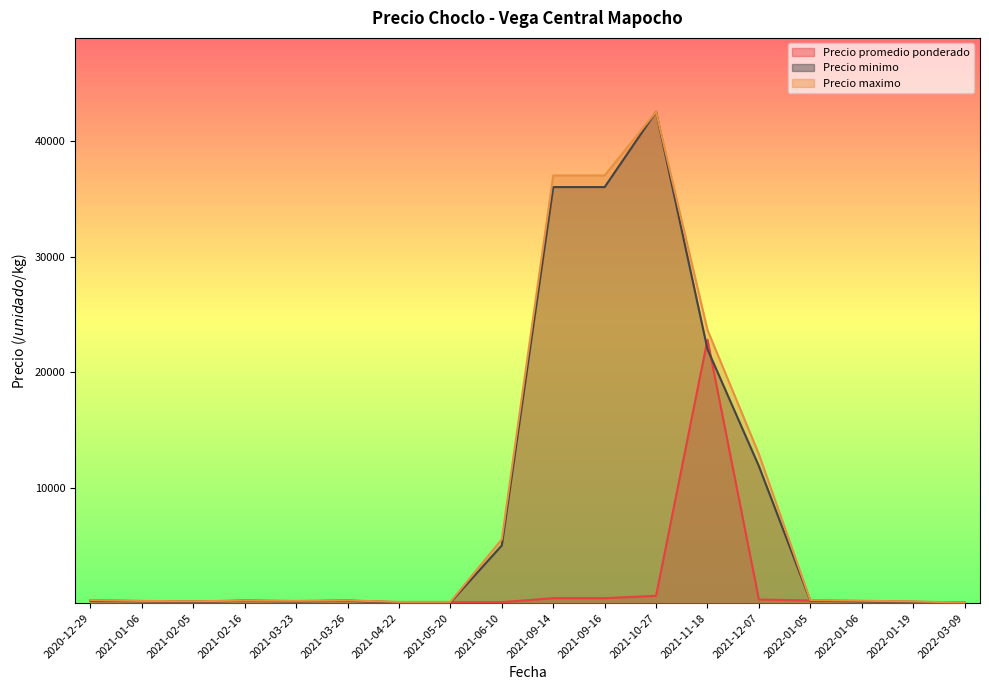

The value of Precio promedio ponderado at 2021-04-22 is 307. True or false?

False